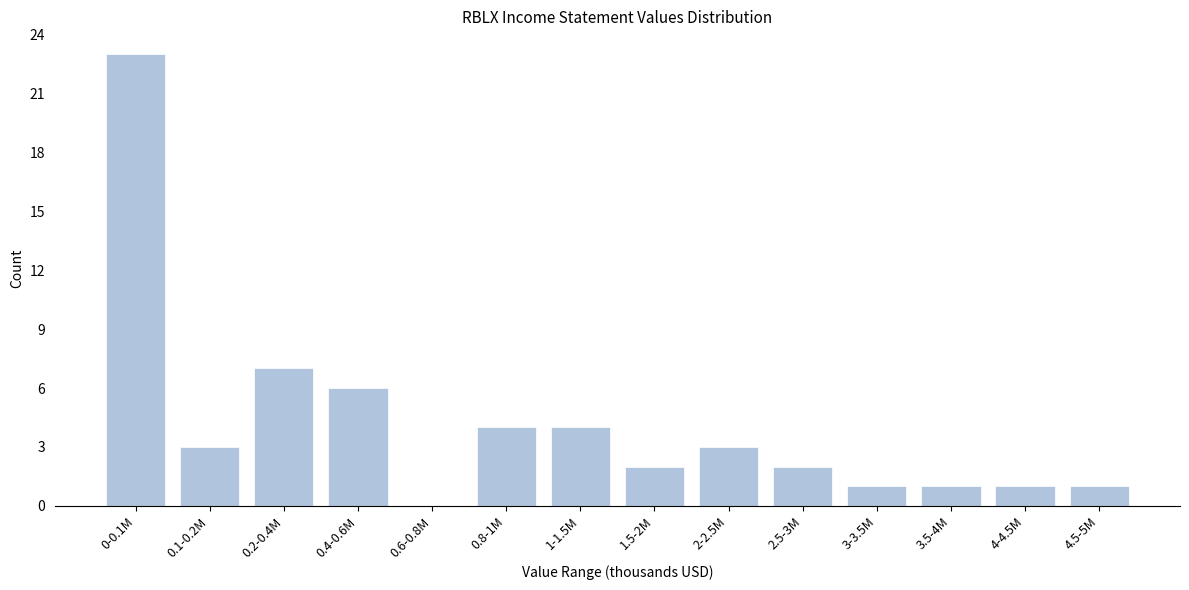

Reading left to right, extract all data points from this chart.

0-0.1M=23	0.1-0.2M=3	0.2-0.4M=7	0.4-0.6M=6	0.6-0.8M=0	0.8-1M=4	1-1.5M=4	1.5-2M=2	2-2.5M=3	2.5-3M=2	3-3.5M=1	3.5-4M=1	4-4.5M=1	4.5-5M=1